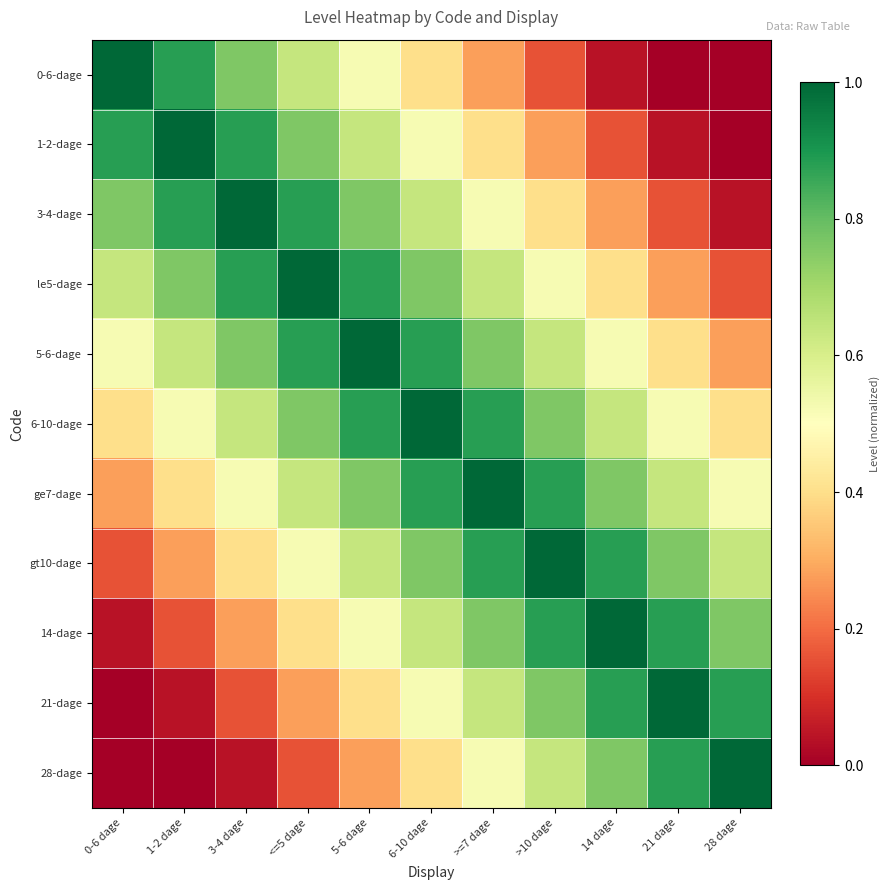

Rank the series by their maximum value, from highest to lowest.

0-6-dage, 1-2-dage, 3-4-dage, le5-dage, 5-6-dage, 6-10-dage, ge7-dage, gt10-dage, 14-dage, 21-dage, 28-dage